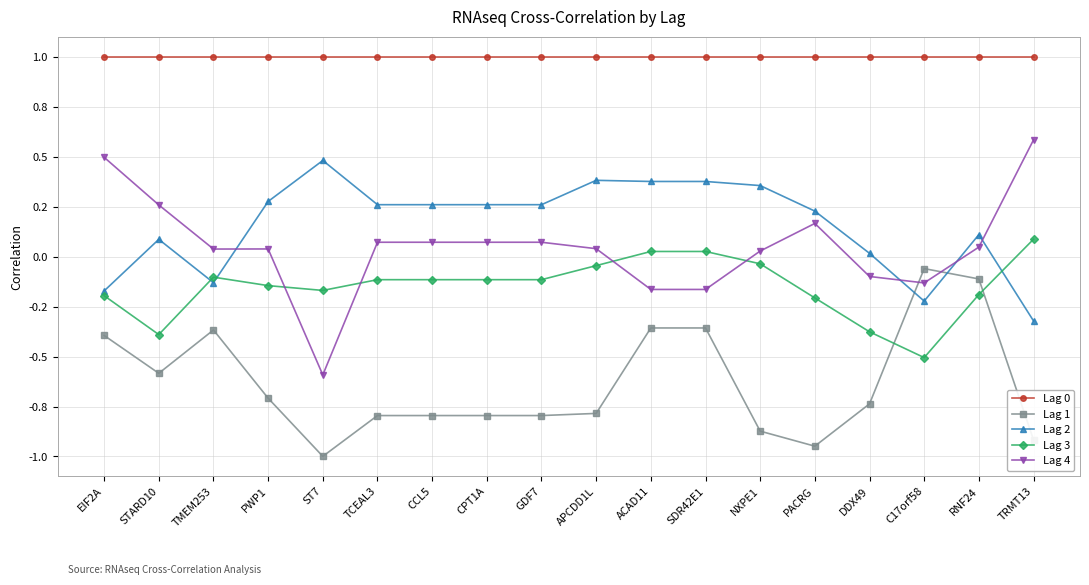

Is this an area chart (filled region under the line)?

No